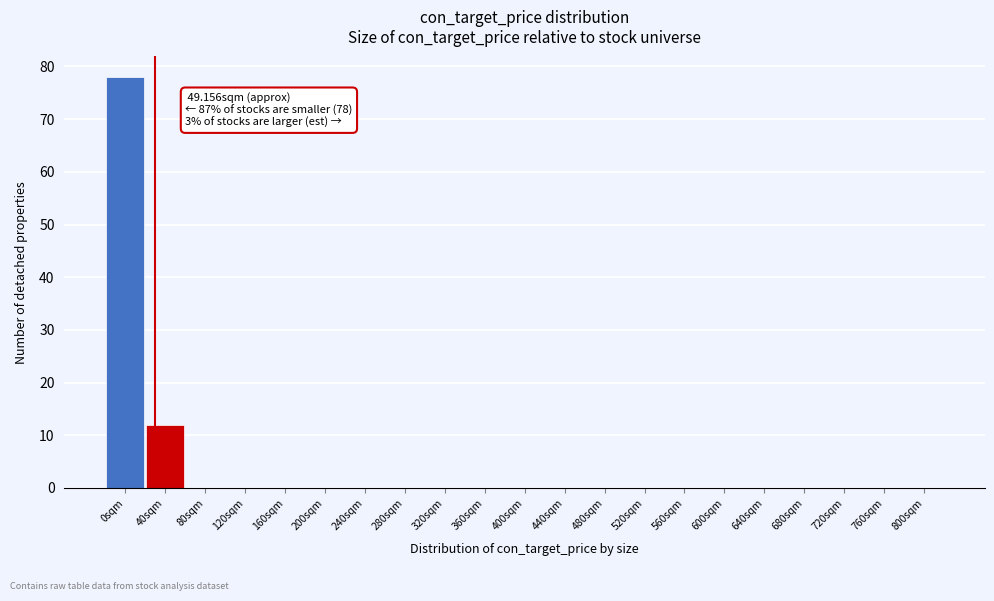

Reading left to right, what are all the values shown in this chart?

0sqm=78	40sqm=12	80sqm=0	120sqm=0	160sqm=0	200sqm=0	240sqm=0	280sqm=0	320sqm=0	360sqm=0	400sqm=0	440sqm=0	480sqm=0	520sqm=0	560sqm=0	600sqm=0	640sqm=0	680sqm=0	720sqm=0	760sqm=0	800sqm=0